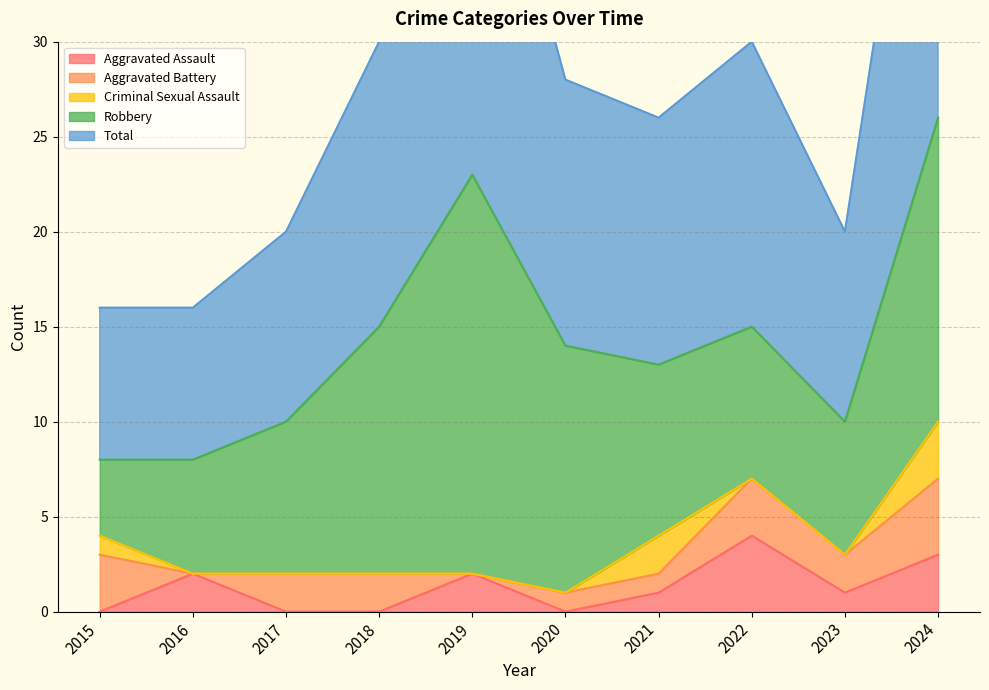

The value of Aggravated Assault at 2016 is 2. True or false?

True